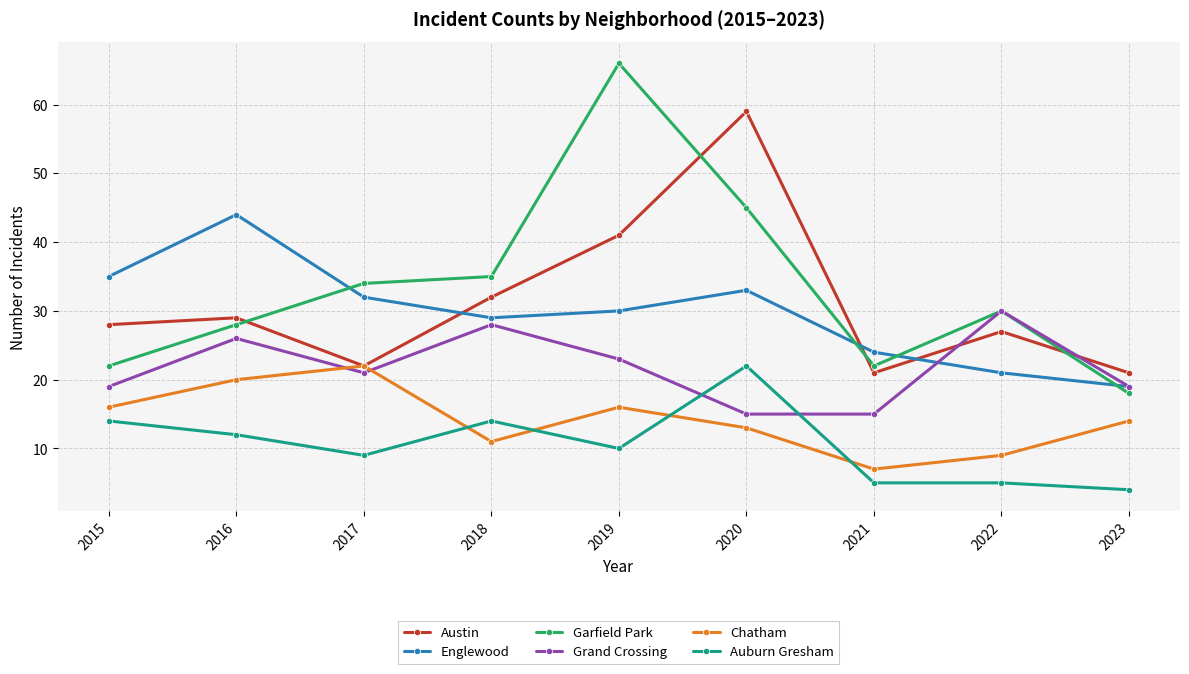

How many interior local valleys does the Chatham series have?

2